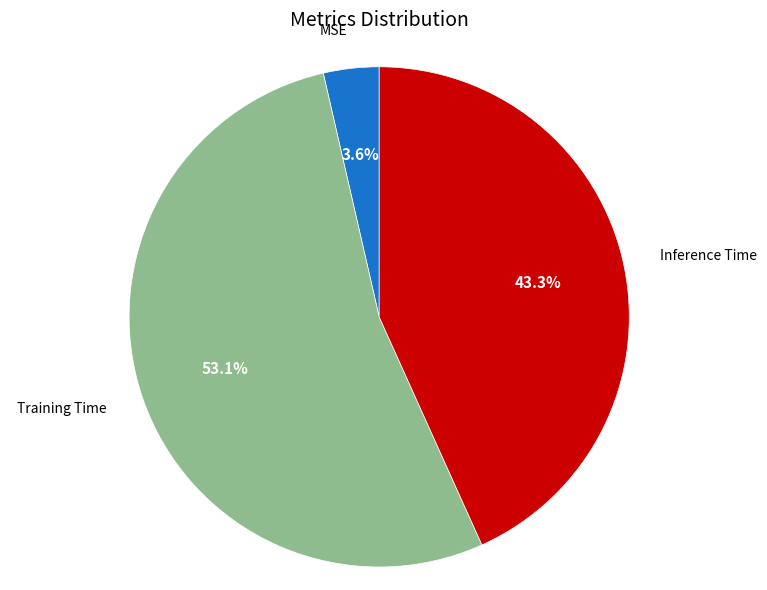

How much of the chart is everything except MSE?

96.4%